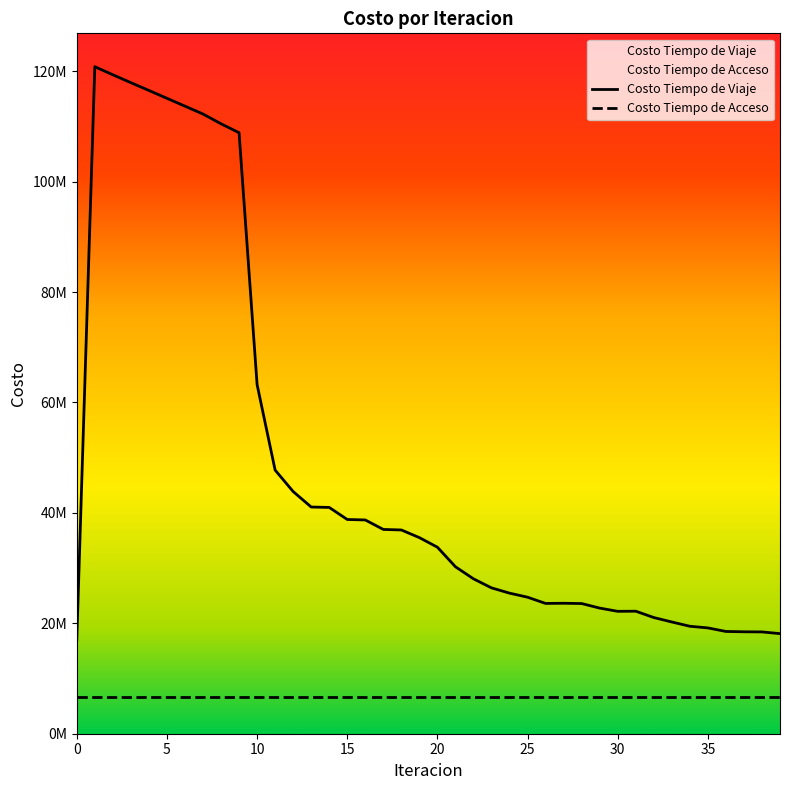

How many points are lower than both their immediate neighbors (excluding endpoints)?

2